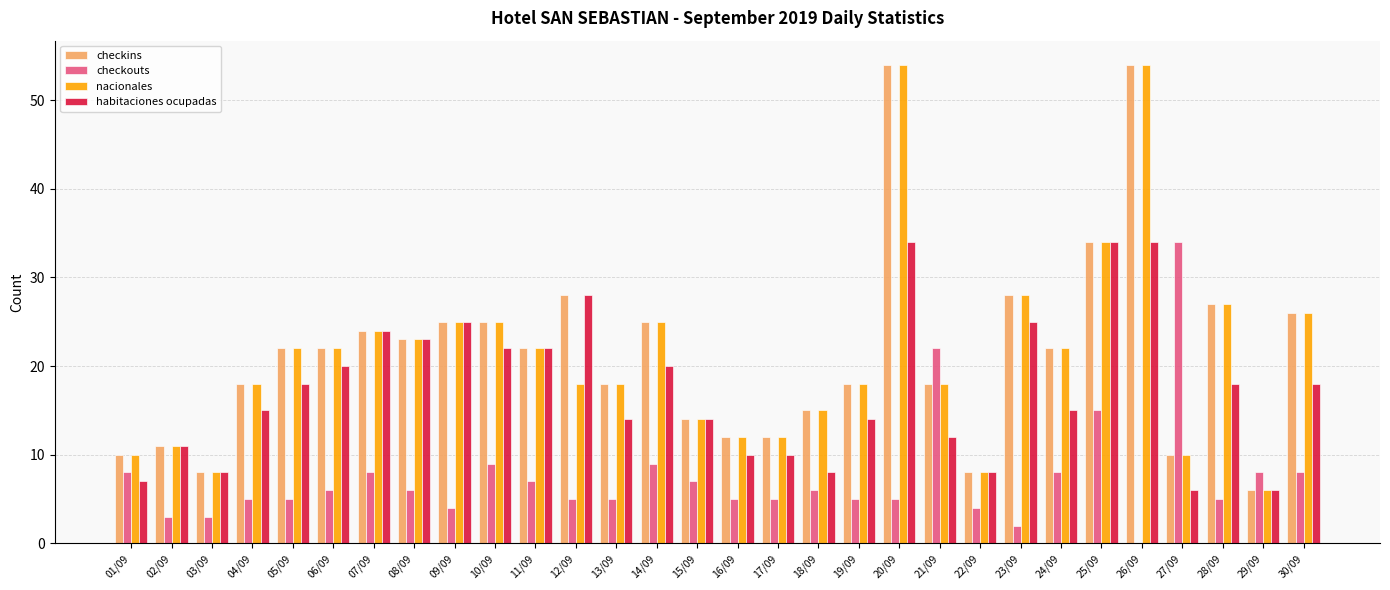

Where is checkouts nearest to the value 17?

25/09